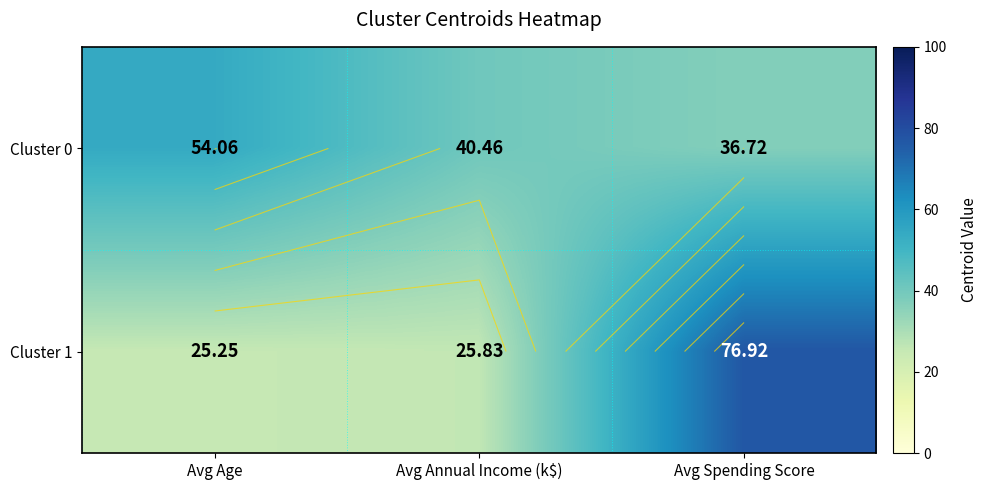

The Cluster 1 series shows 16.8 at Avg Annual Income (k$). True or false?

False